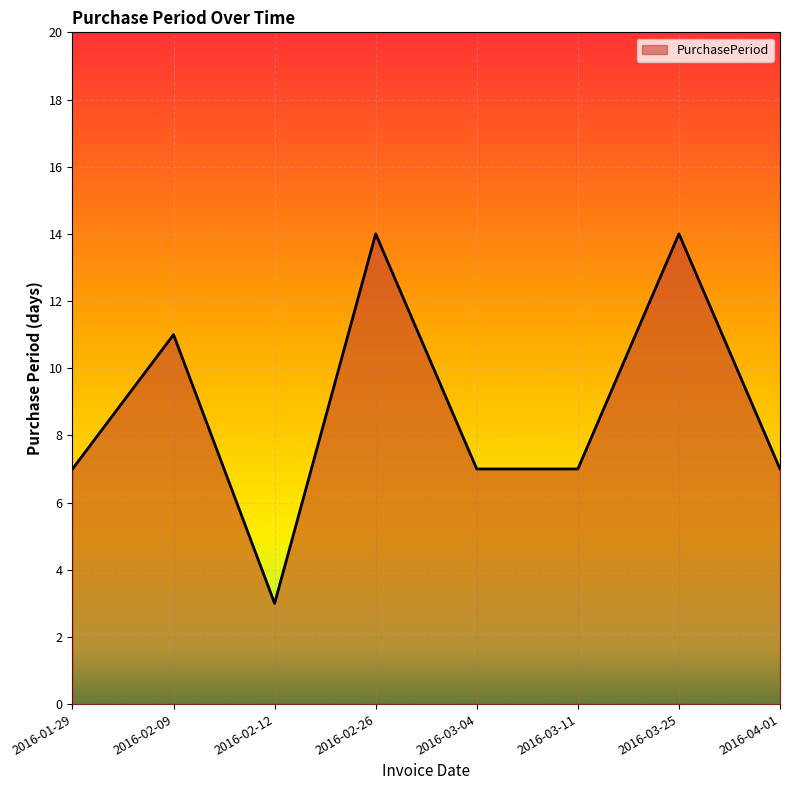

Which label corresponds to the smallest value in the chart?

2016-02-12